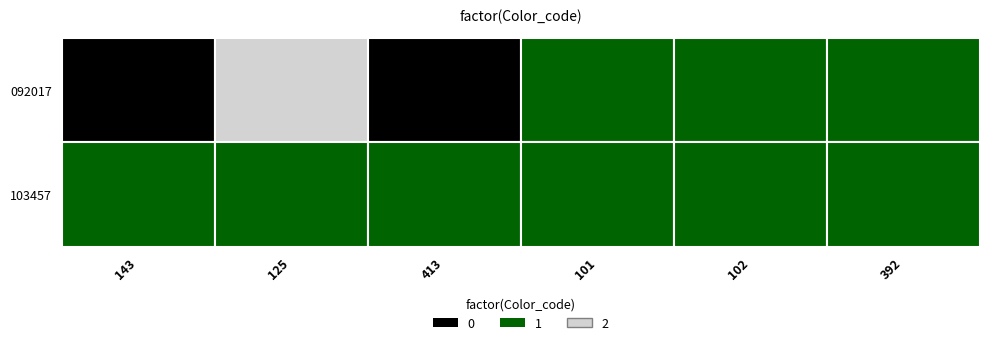

Rank the series by their average value, from lowest to highest.

092017, 103457